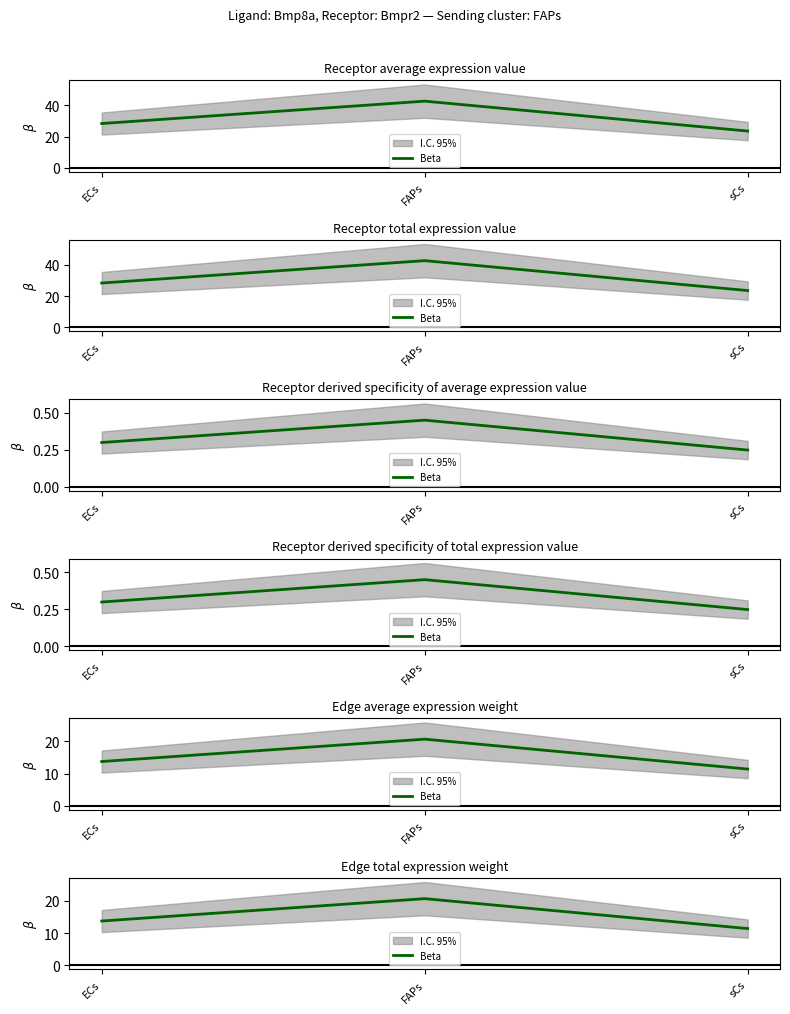

True or false: the data shows 13.7 at ECs.

True